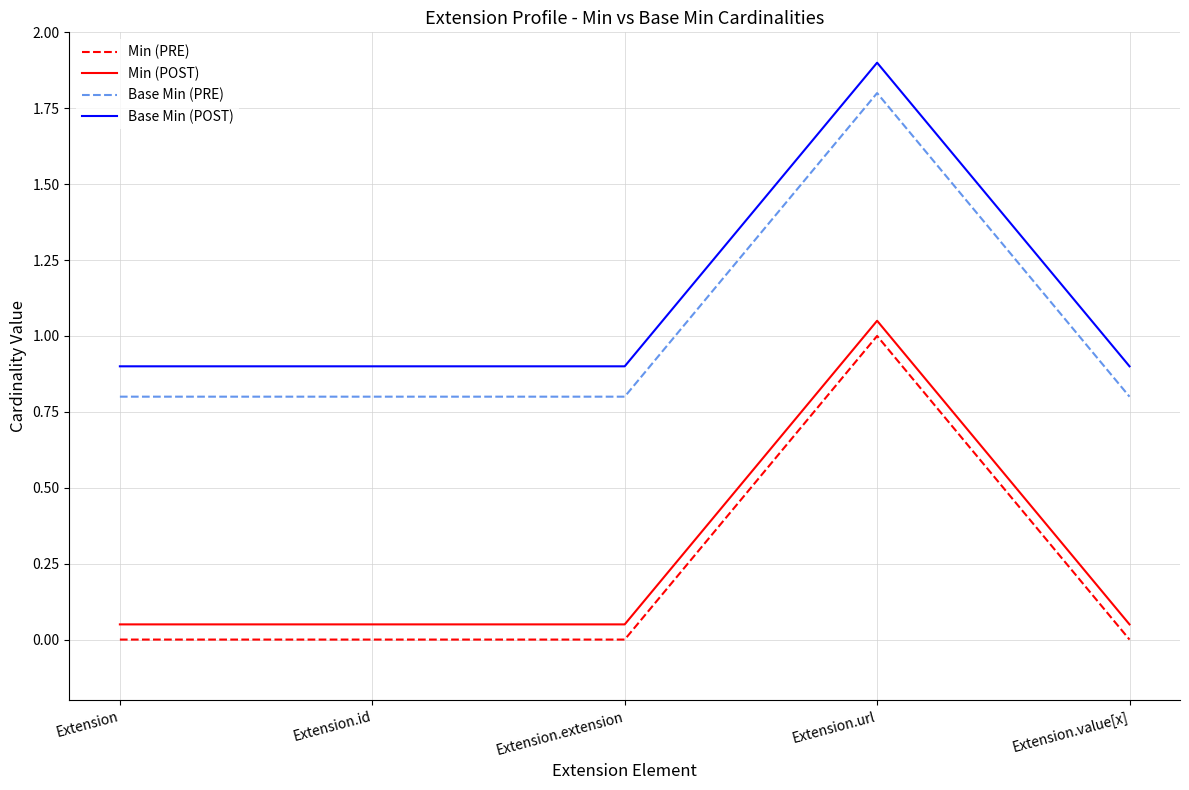

What is the difference between the highest and lowest values at Extension.id?

0.9